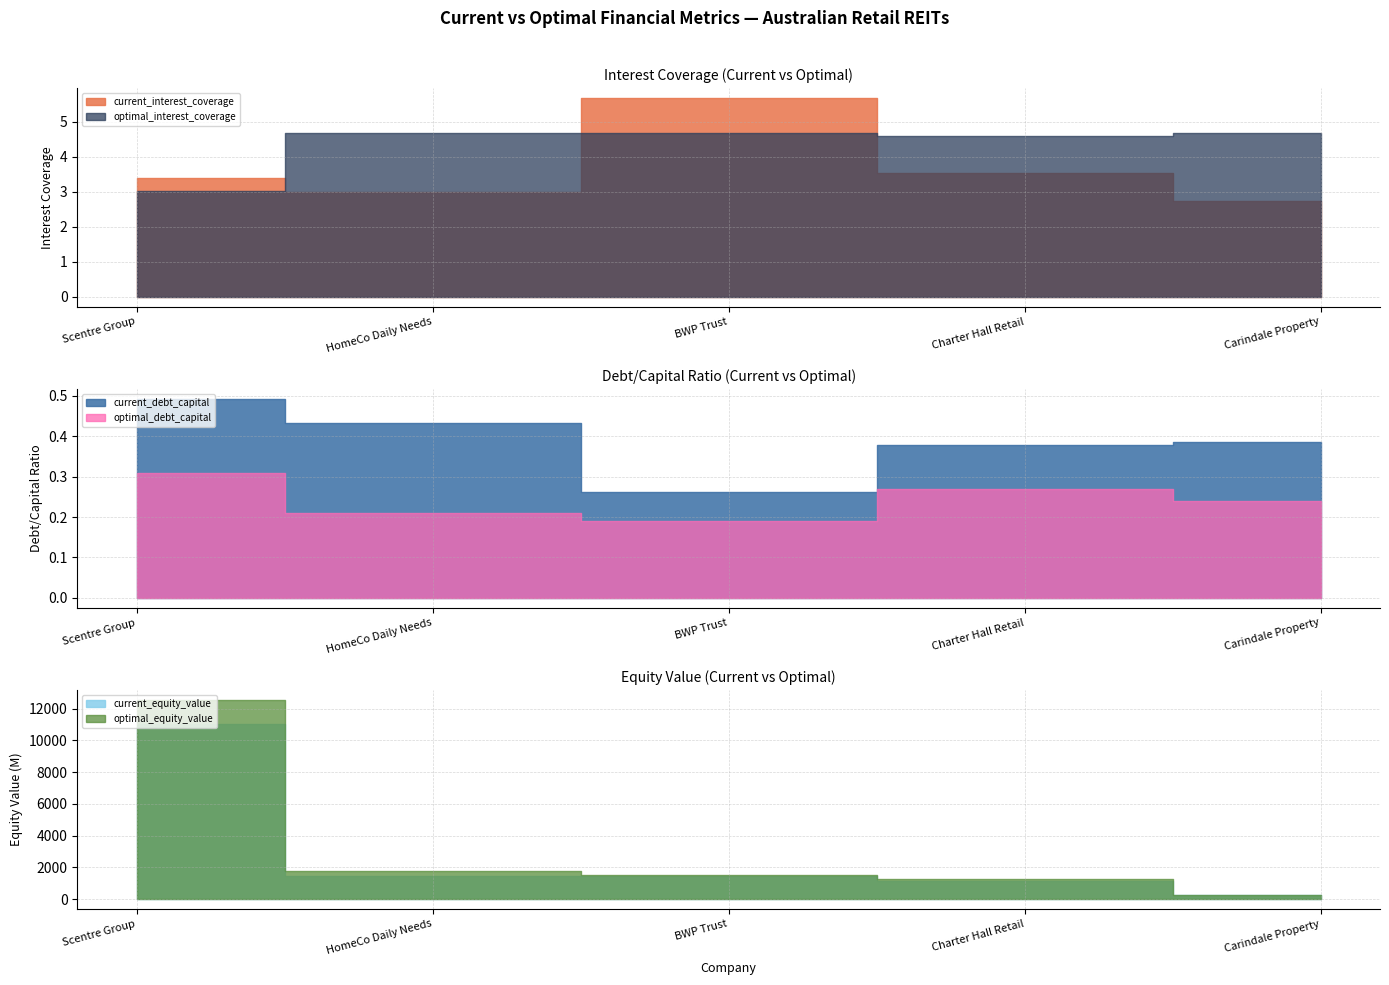

What is the label of the 1st point from the left?

Scentre Group